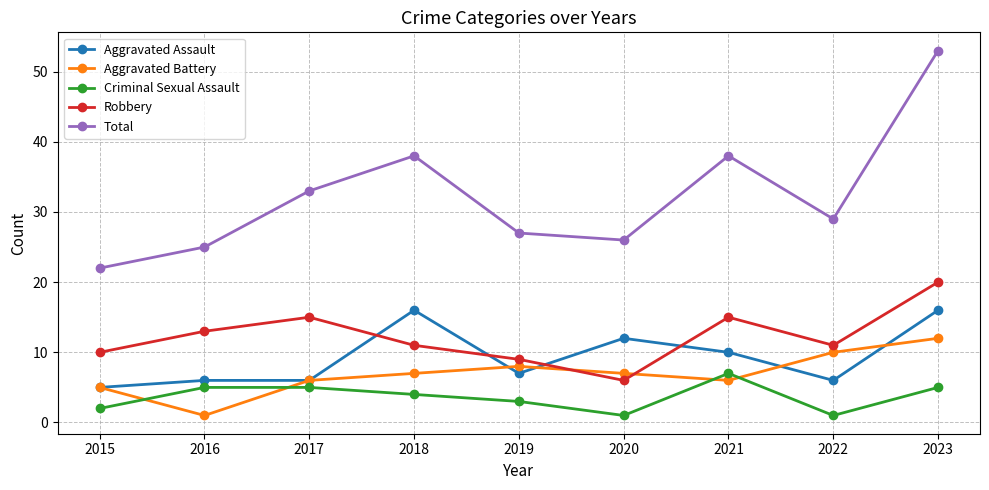

At how many categories does at least one series exceed 24?

8